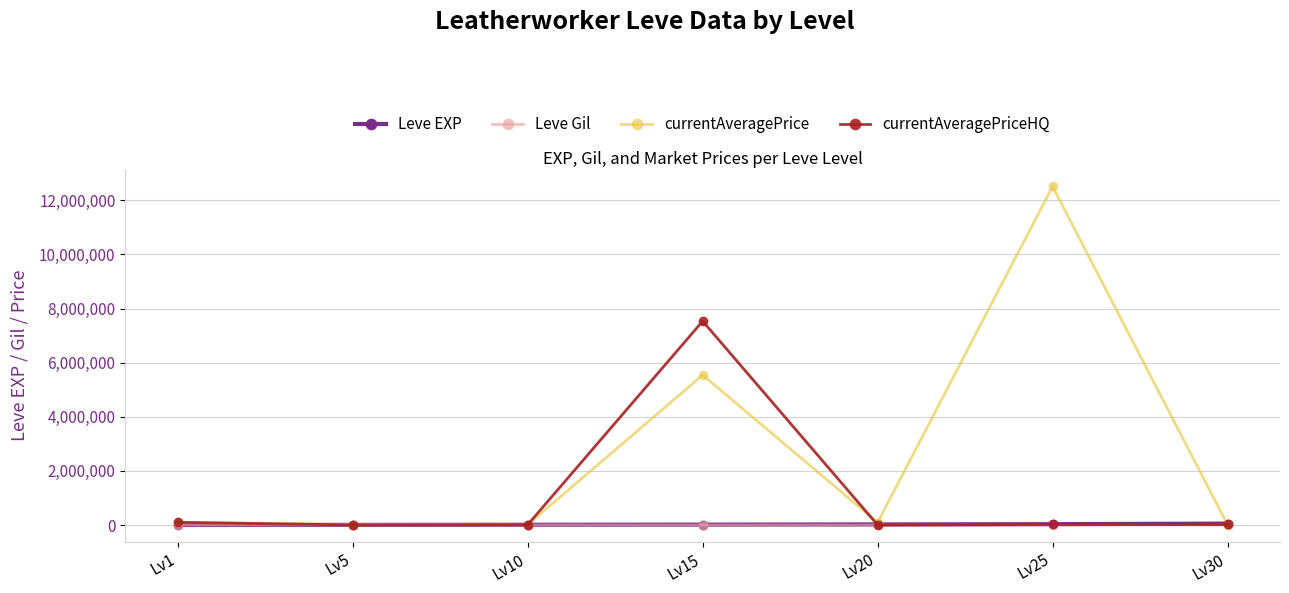

True or false: Leve Gil has more than 0 points higher than both neighbors.

True